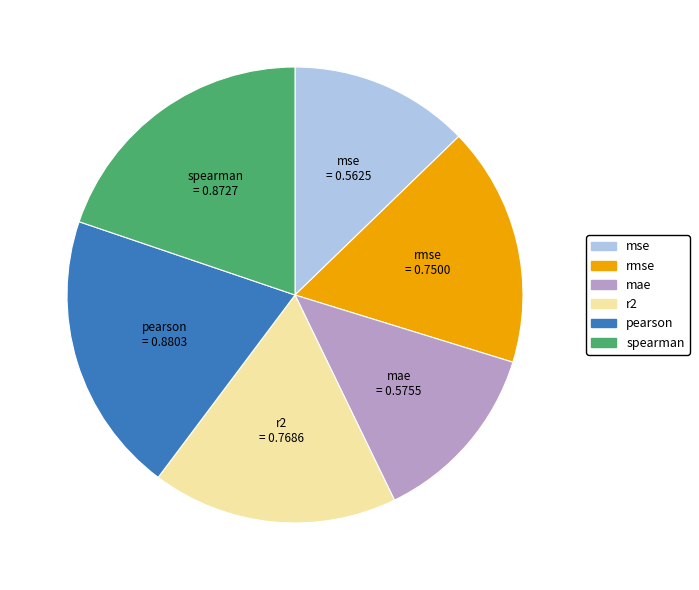

Do mse and r2 together represent more than half of the pie?

No